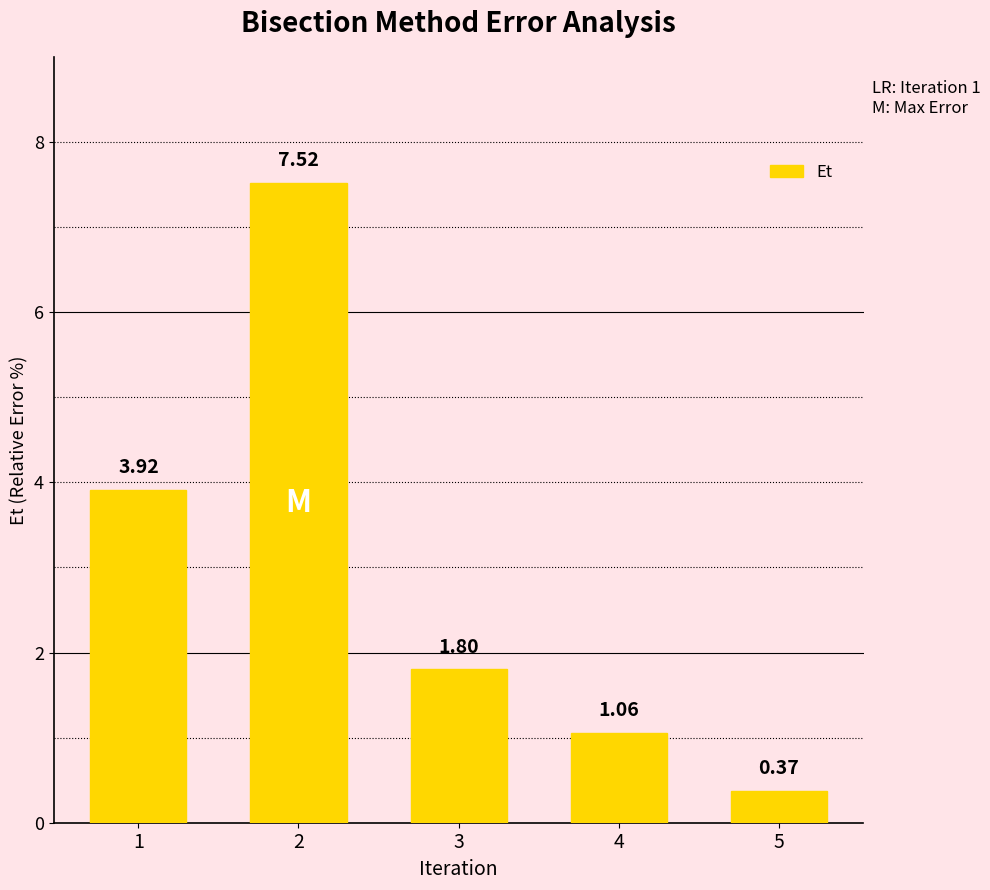

Between 3 and 2, which is larger?

2